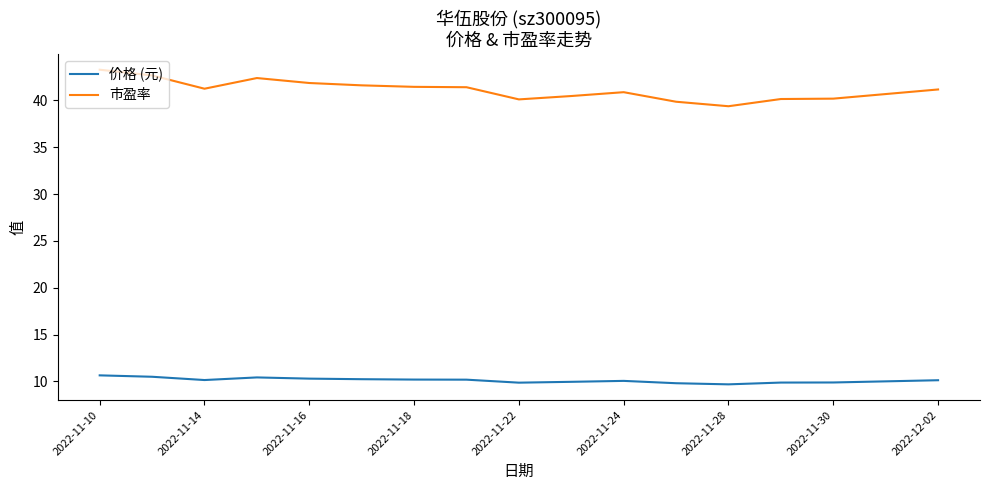

What is the smallest value displayed?

9.7